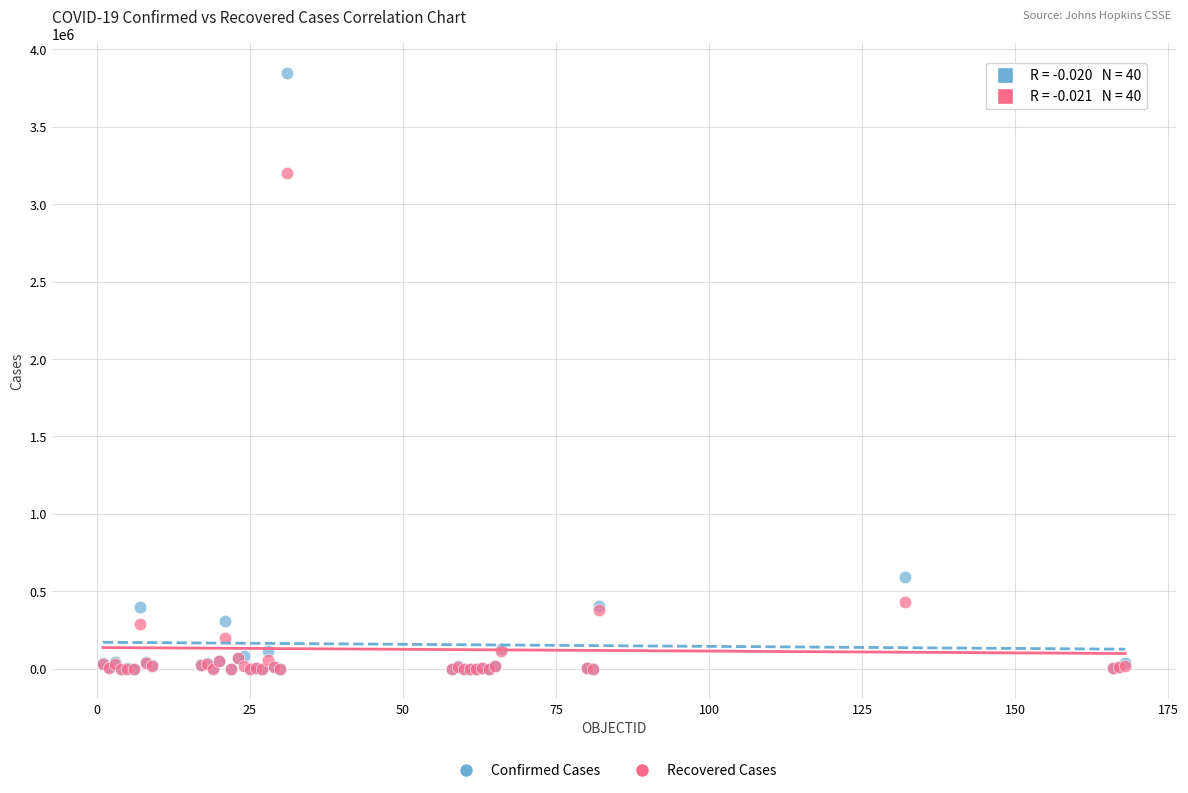

Across all series, what Y value is closest to 1923121?

3199206